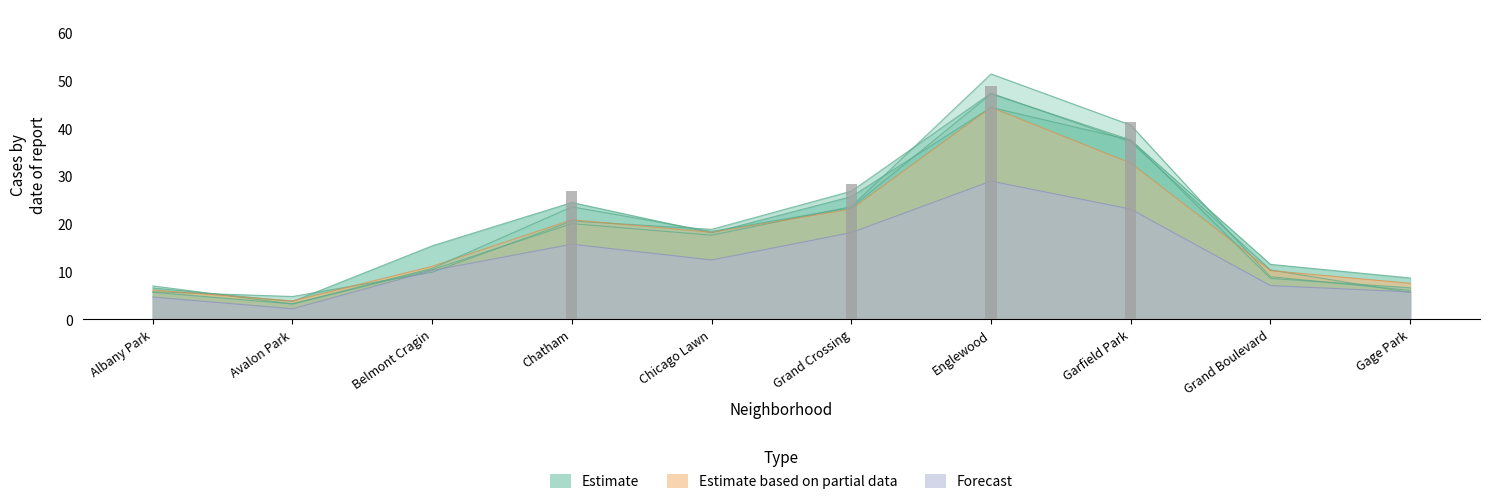

Read the 2021 value at Chicago Lawn.

18.9